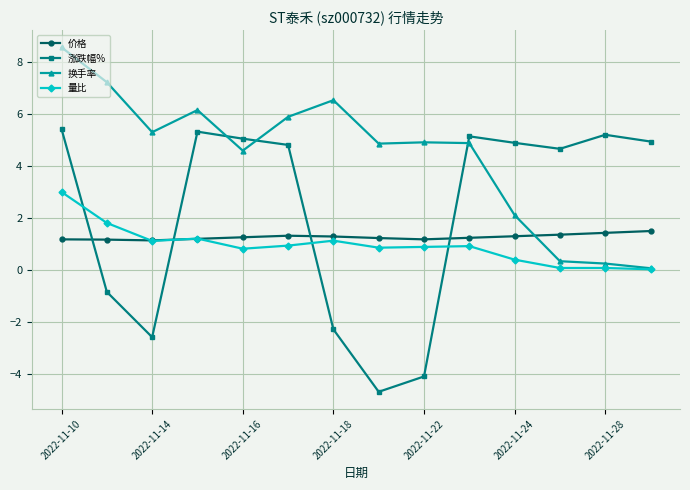

What is the value of the 量比 point at the 5th from the left?

0.8